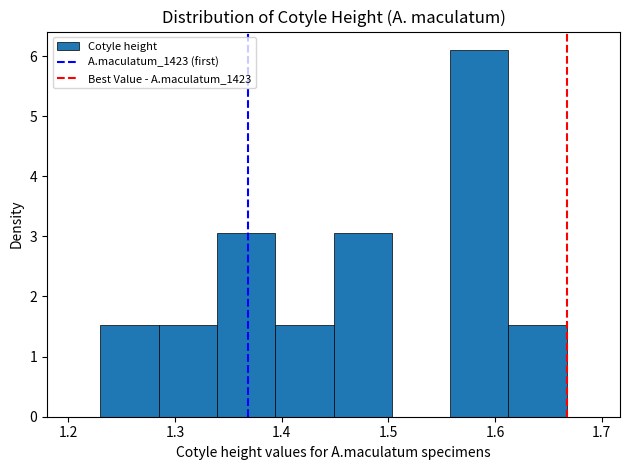

Reading left to right, list every bar in this chart as the range it spans on the x-axis followed by its height. Neither the bar edges nor the heights are printed on the chart, so give them approximately, as read against the axes.

1.23 to 1.28: 1.5
1.28 to 1.34: 1.5
1.34 to 1.39: 3.1
1.39 to 1.45: 1.5
1.45 to 1.50: 3.1
1.50 to 1.56: 0
1.56 to 1.61: 6.1
1.61 to 1.67: 1.5